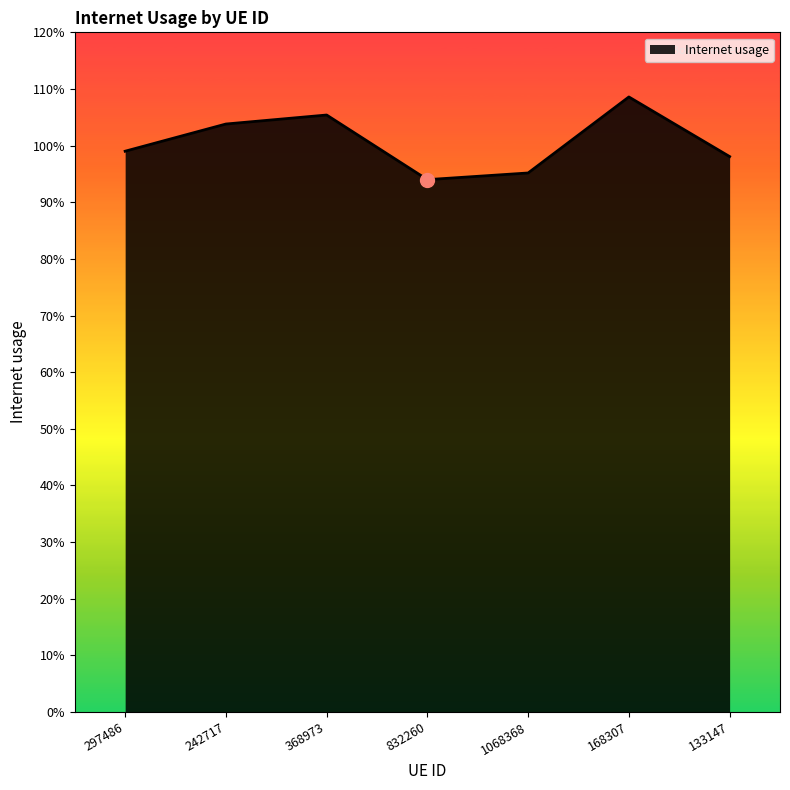

What is the sum of the values at 297486 and 168307?

2.1